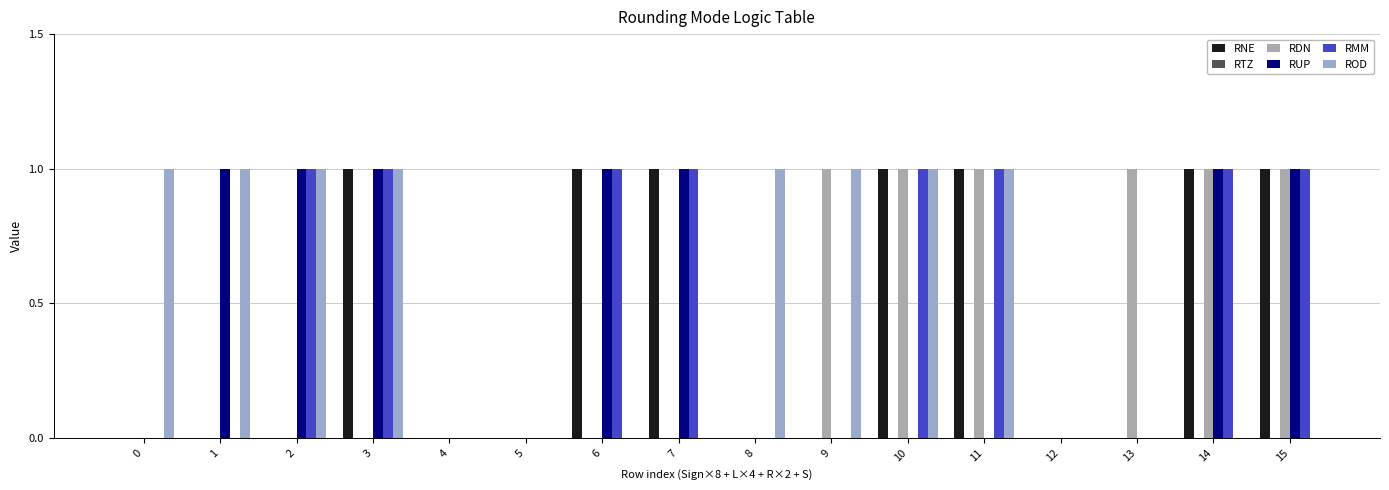

How many groups of bars are there?

16